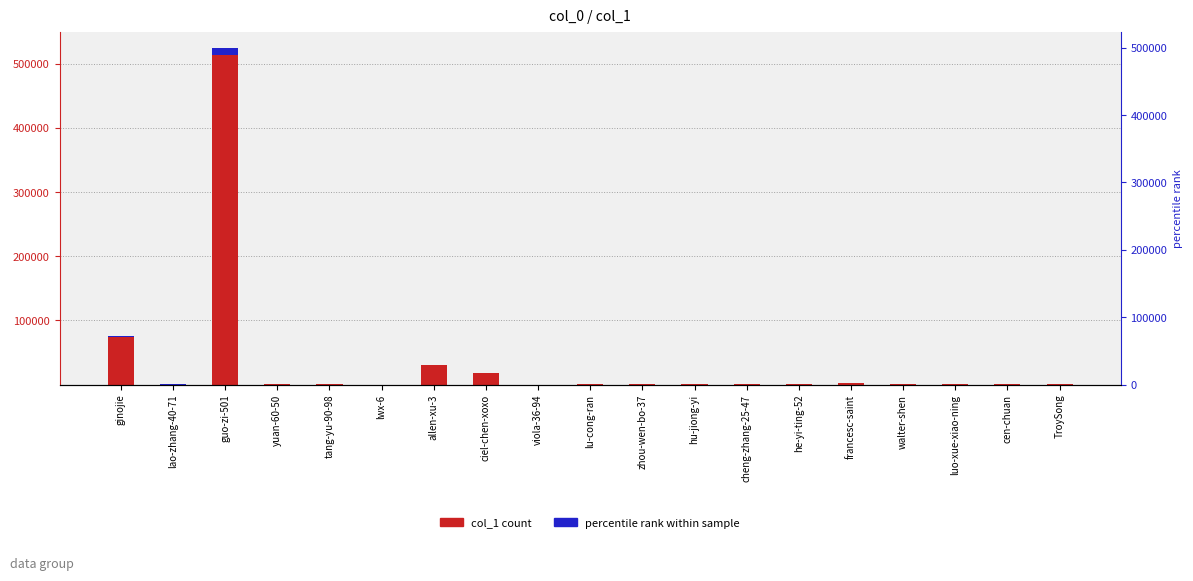

What position from the left is cen-chuan?

18